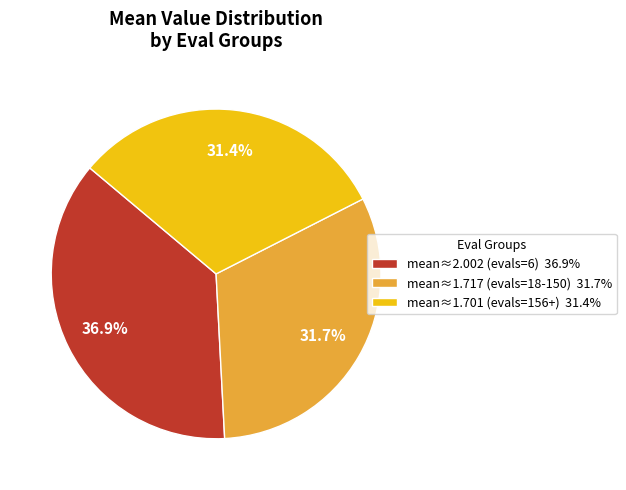

Is the sum of mean≈1.717 (evals=18-150) 31.7% and mean≈2.002 (evals=6) 36.9% greater than half?

Yes